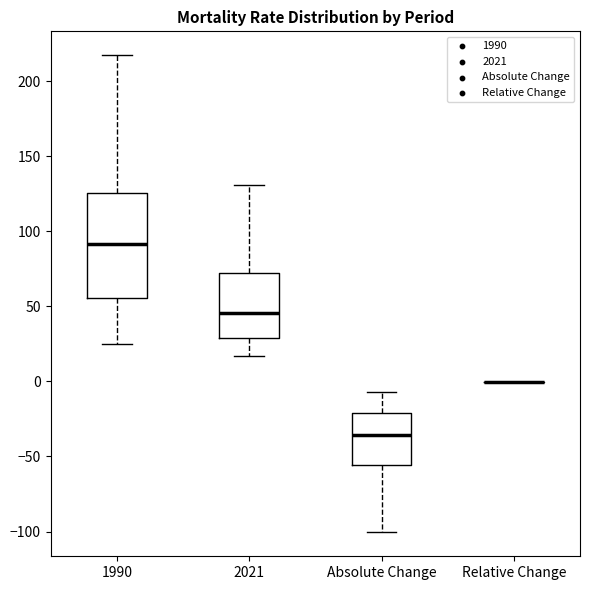

Reading left to right, read every box against the y-axis: the position of its median line, the range the box covers, and the ends of its whiskers. The values are not printed on the chart, so give them approximately, as read against the axis.

1990: median 90, box 55 to 125, whiskers 25 to 215
2021: median 45, box 30 to 70, whiskers 15 to 130
Absolute Change: median -35, box -55 to -20, whiskers -100 to -5
Relative Change: box collapsed to a line at 0, whiskers 0 to 0